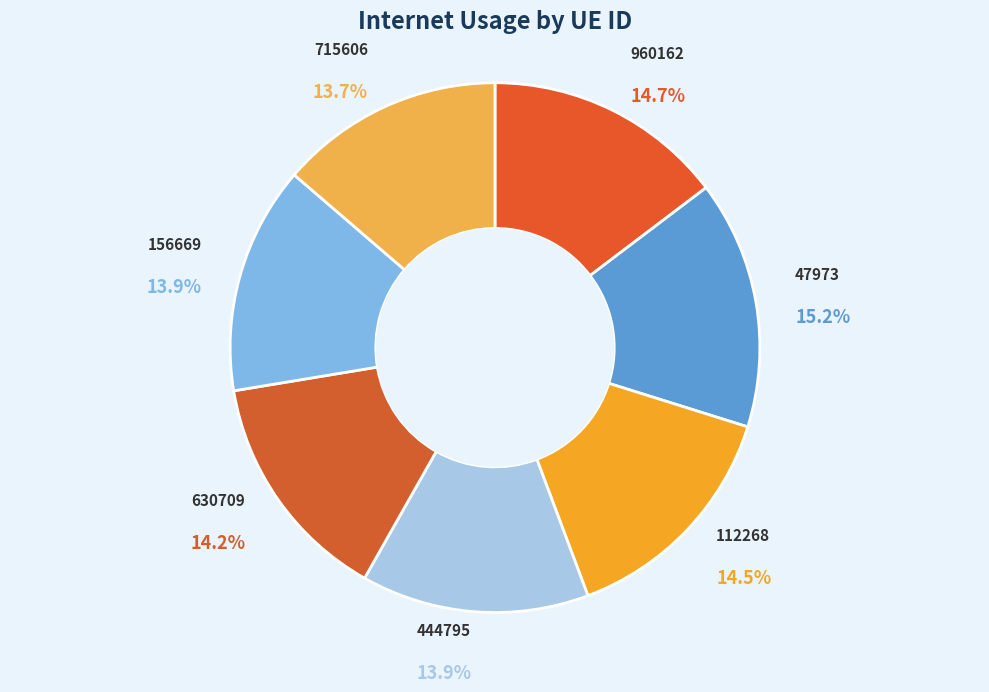

Is it true that 112268 is 3% of the pie?

False